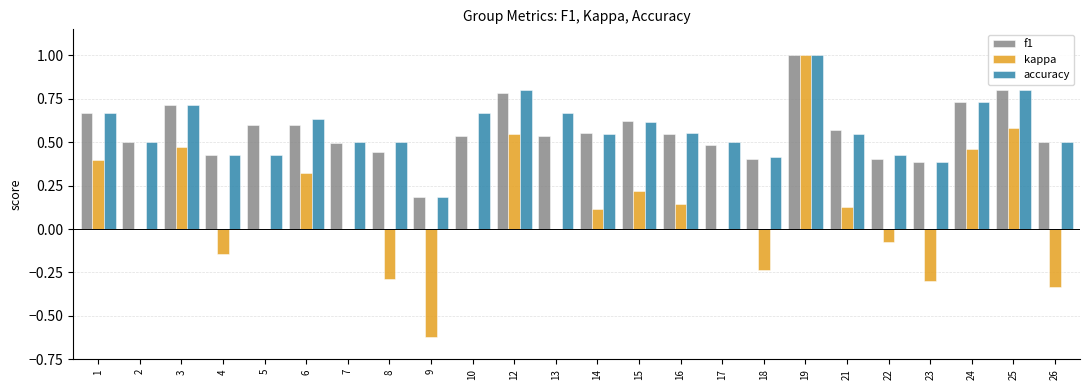

What is the highest value of the kappa series?

1.0